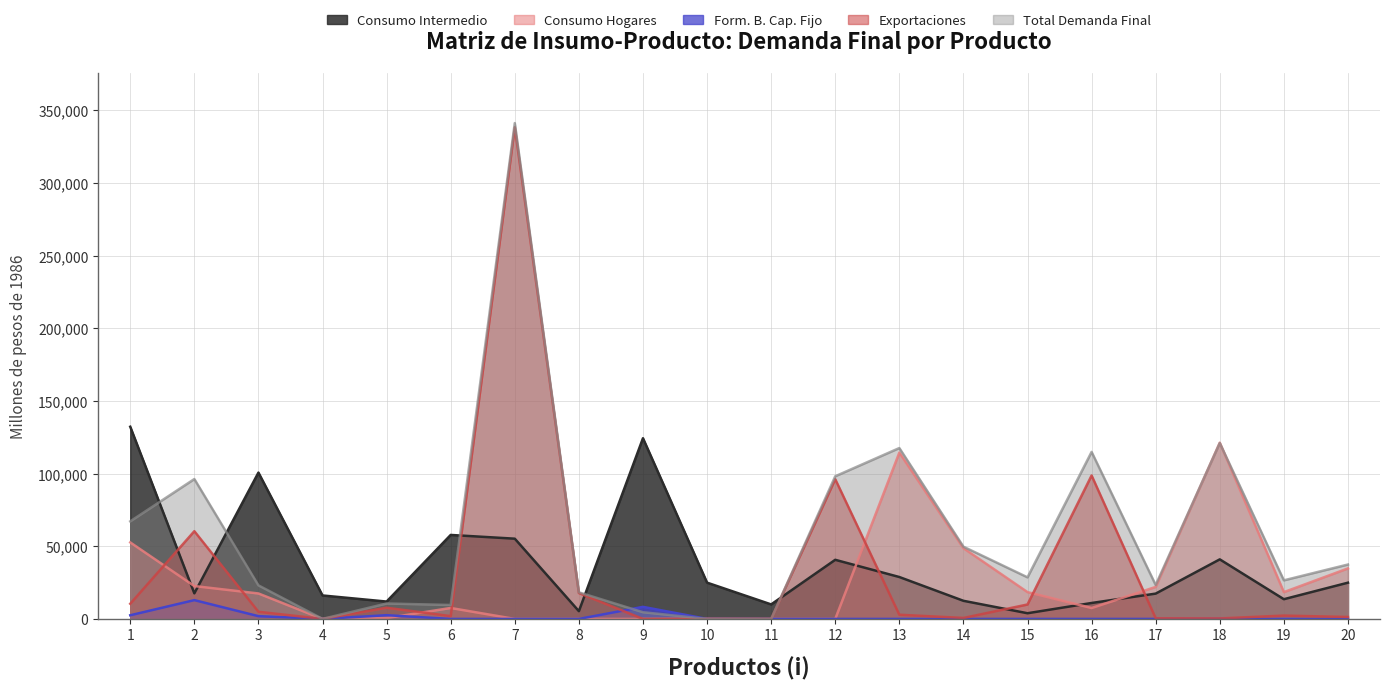

What is the value of the Total Demanda Final point at the 1st from the left?

67179